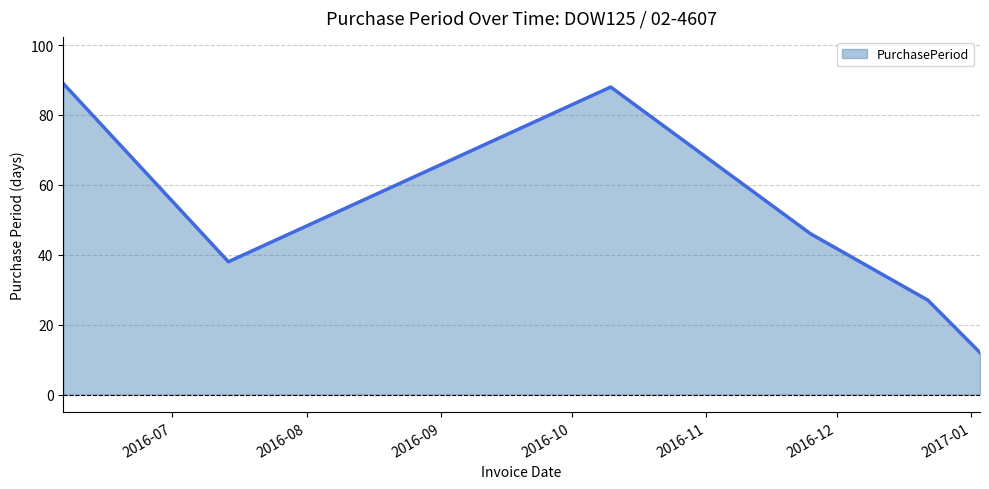

Does the chart have visible grid lines?

Yes